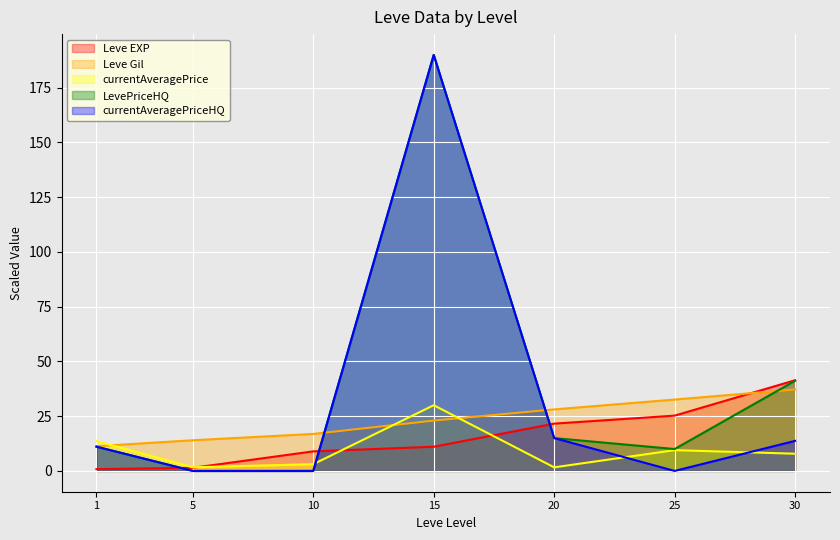

Is it true that currentAveragePrice equals 4.9 at 10?

False